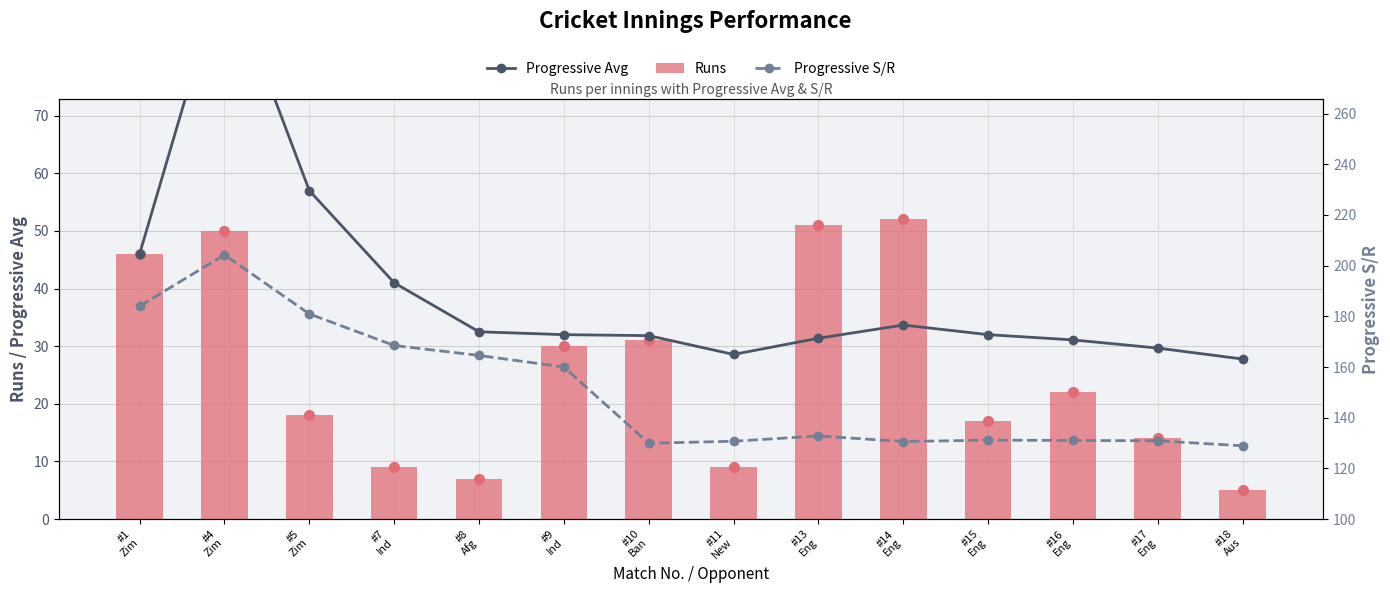

What is the sum of the Runs values at #17
Eng and #8
Afg?

21